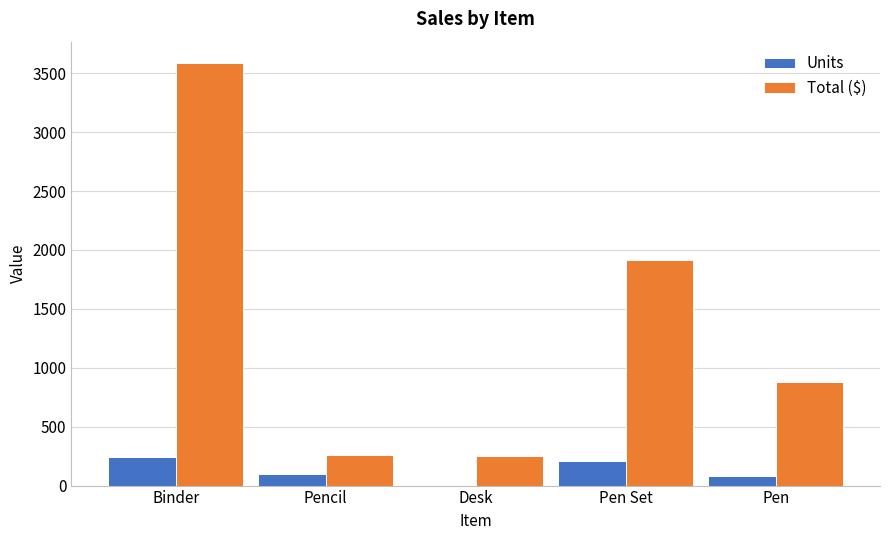

The value of Total ($) at Binder is 3588.4. True or false?

True